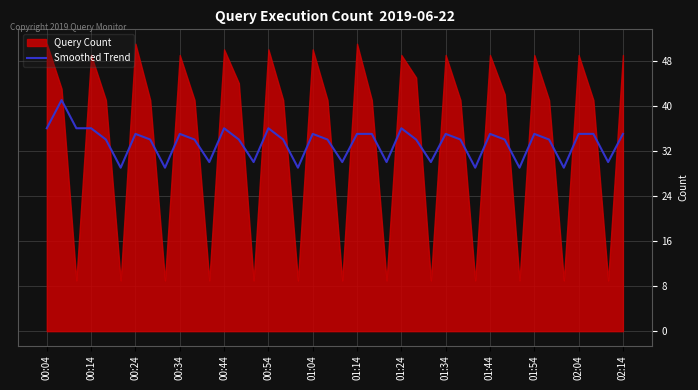

What is the sum of the values at 00:14 and 15?

77